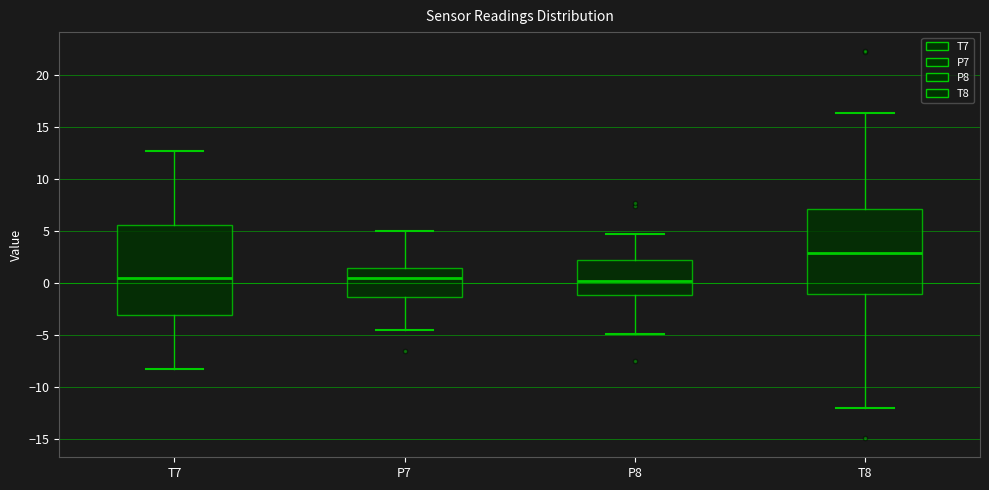

Where does the upper whisker of the box for T8 end on the y-axis? The values are not printed on the chart, so give them approximately, as read against the axis.

16.5